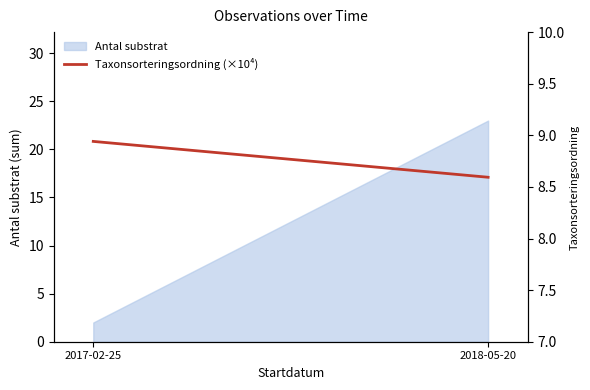

What is the average value?

8.8